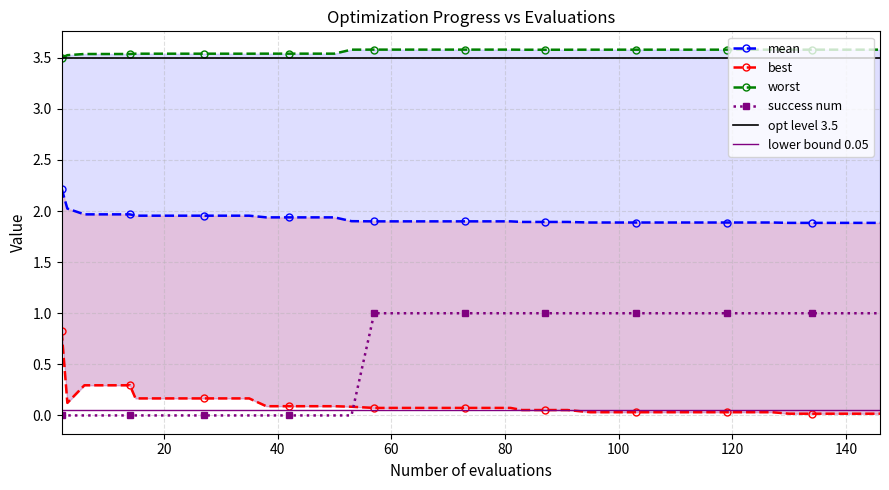

What are all the series names shown in the legend?

mean, best, worst, success num